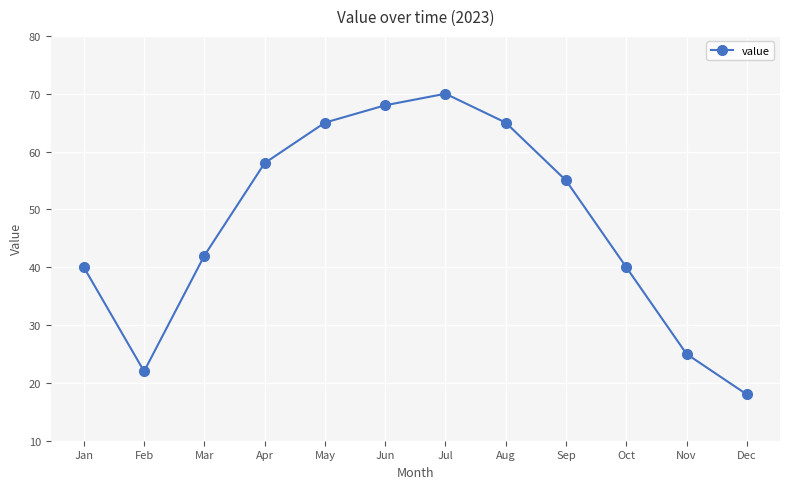

What is the value of the 7th point from the left?

70